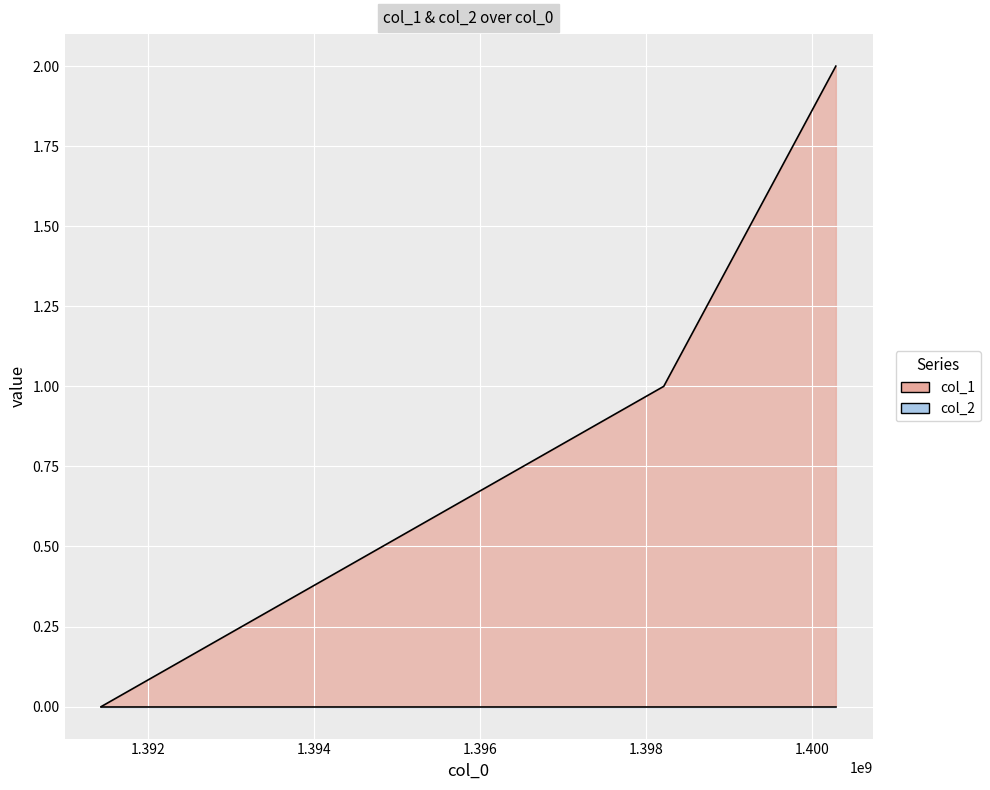

The value at 1400287584 is 2. True or false?

True